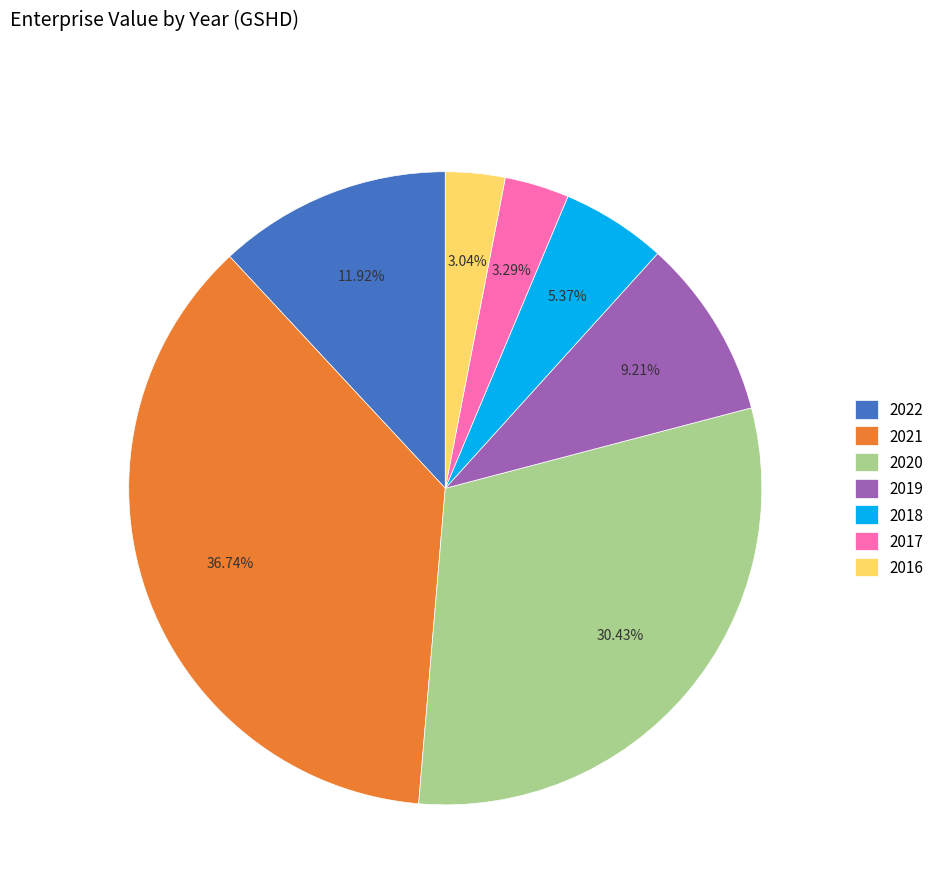

What portion of the pie excludes 2018?

94.6%